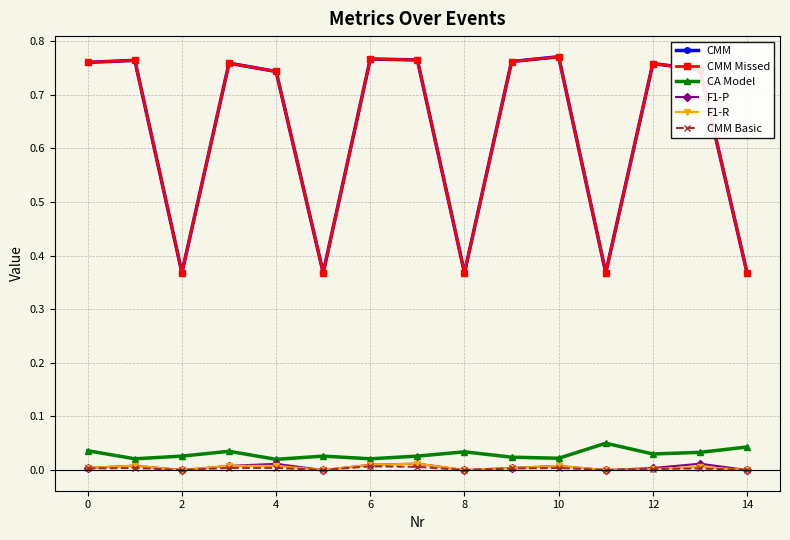

How many interior local peaks does the F1-R series have?

5